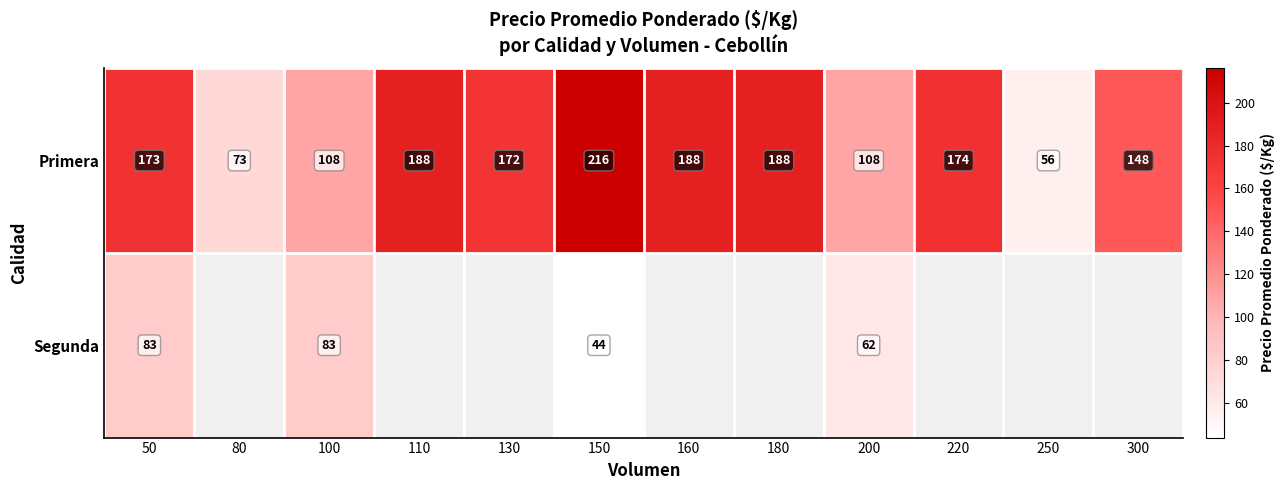

At which label is Primera closest to 136?

300